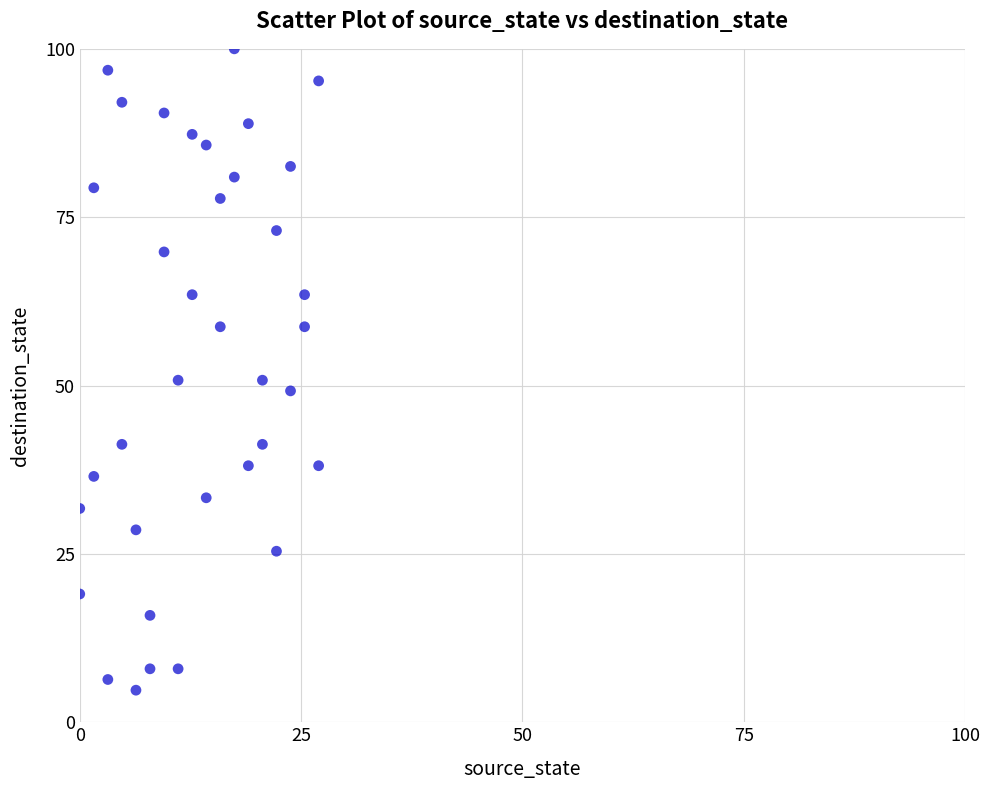

What is the range of X values (max minus min)?

27.0